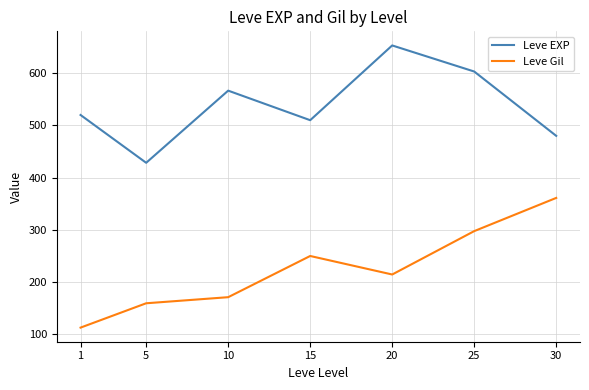

Reading left to right, what are all the values shown in this chart?

Leve EXP: 520.0	428.3	566.7	510.0	653.3	603.3	480.0
Leve Gil: 112.3	159.0	170.7	249.7	214.2	297.3	361.0